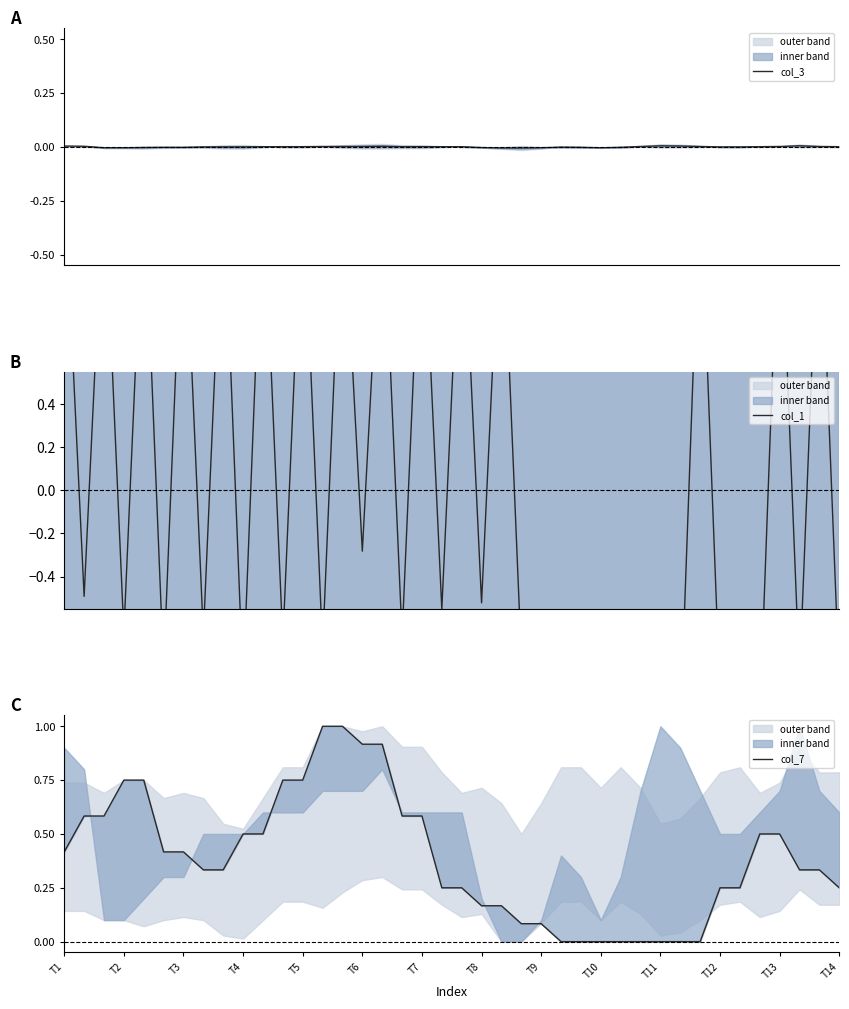

At which category does the chart reach its peak across all series?

T1